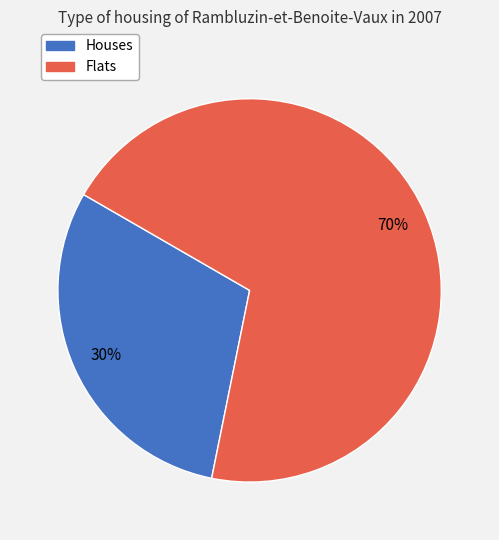

To the nearest percent, what is the average slice percentage?

50%